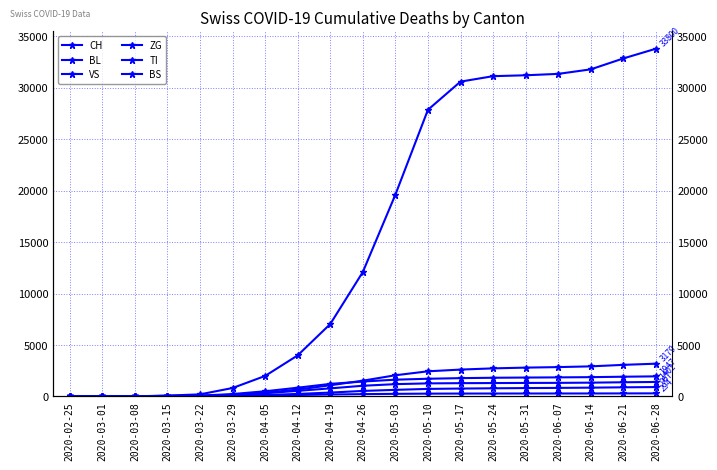

At 2020-04-26, list the series in order from smallest to largest.

ZG, VS, TI, BS, BL, CH